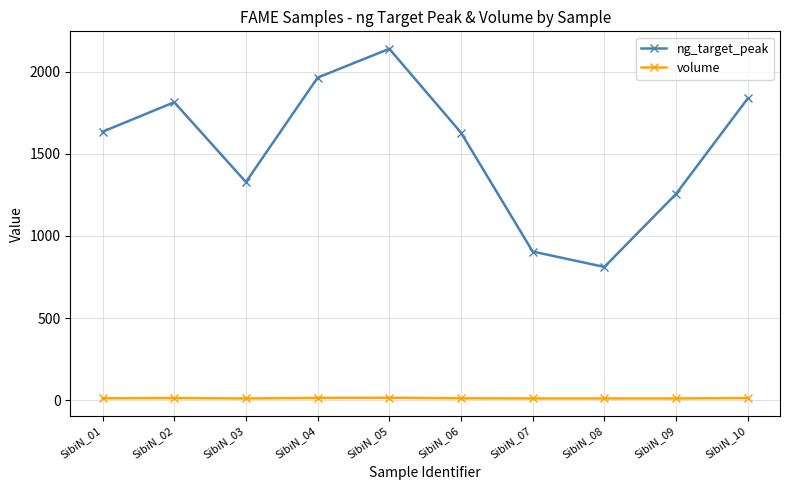

True or false: volume has more than 0 points higher than both neighbors.

True